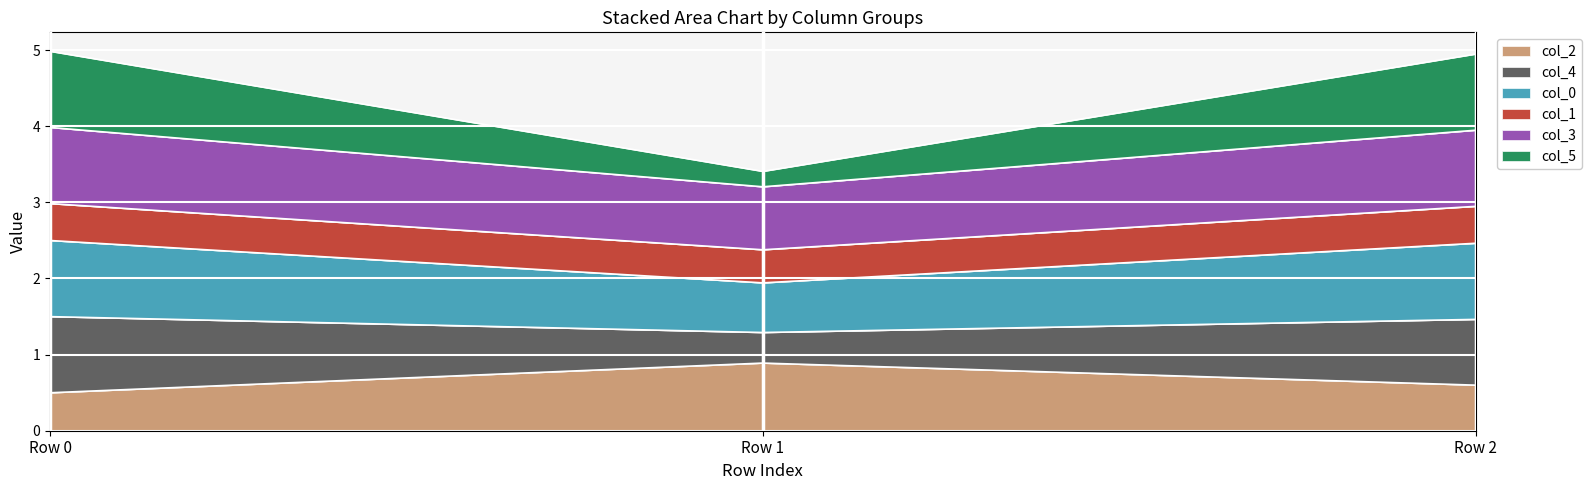

At which label does col_2 reach its peak?

Row 1